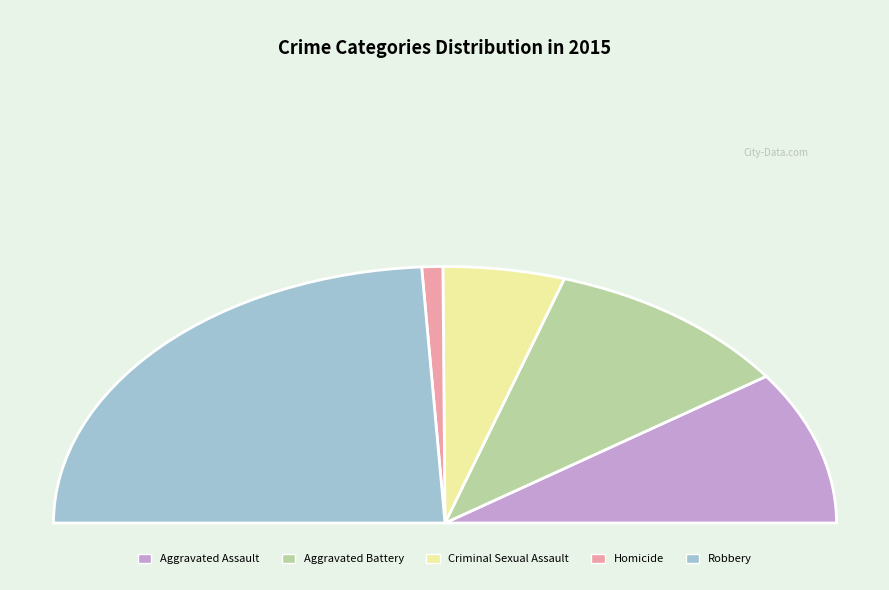

True or false: Robbery accounts for 48% of the total.

True